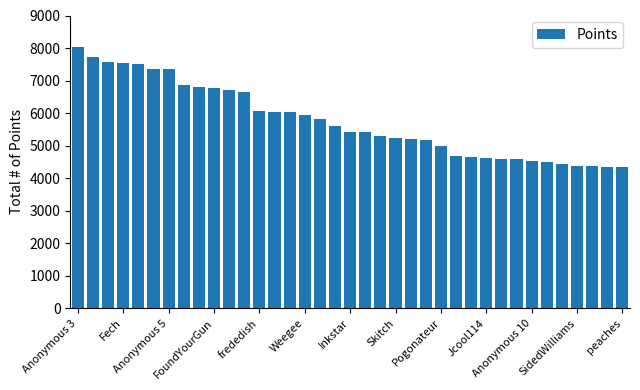

What is the average value?

5761